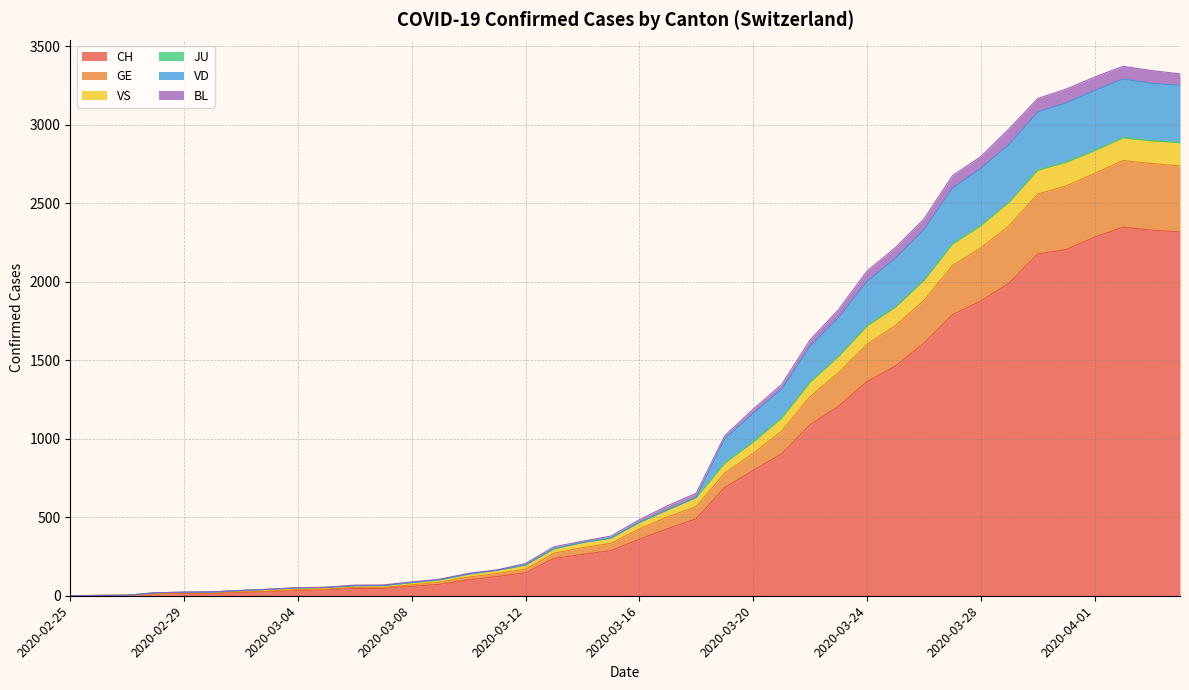

What is the maximum value for CH?

2347